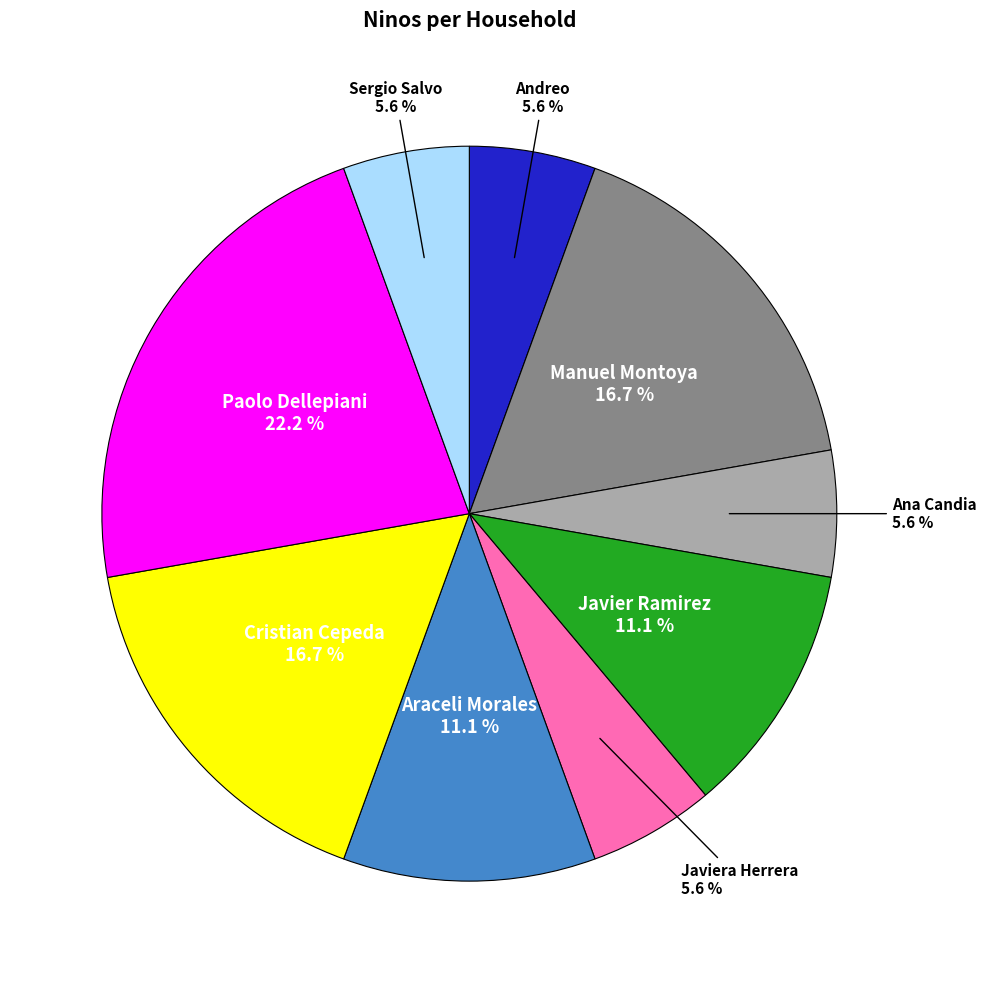

Does any single category account for the majority?

No